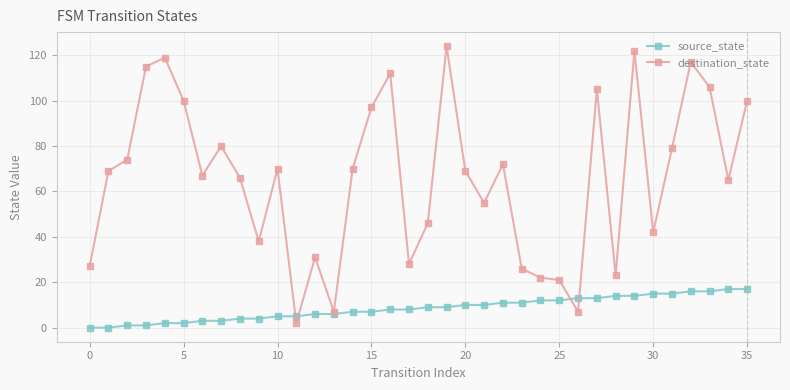

Rank the series by their maximum value, from lowest to highest.

source_state, destination_state